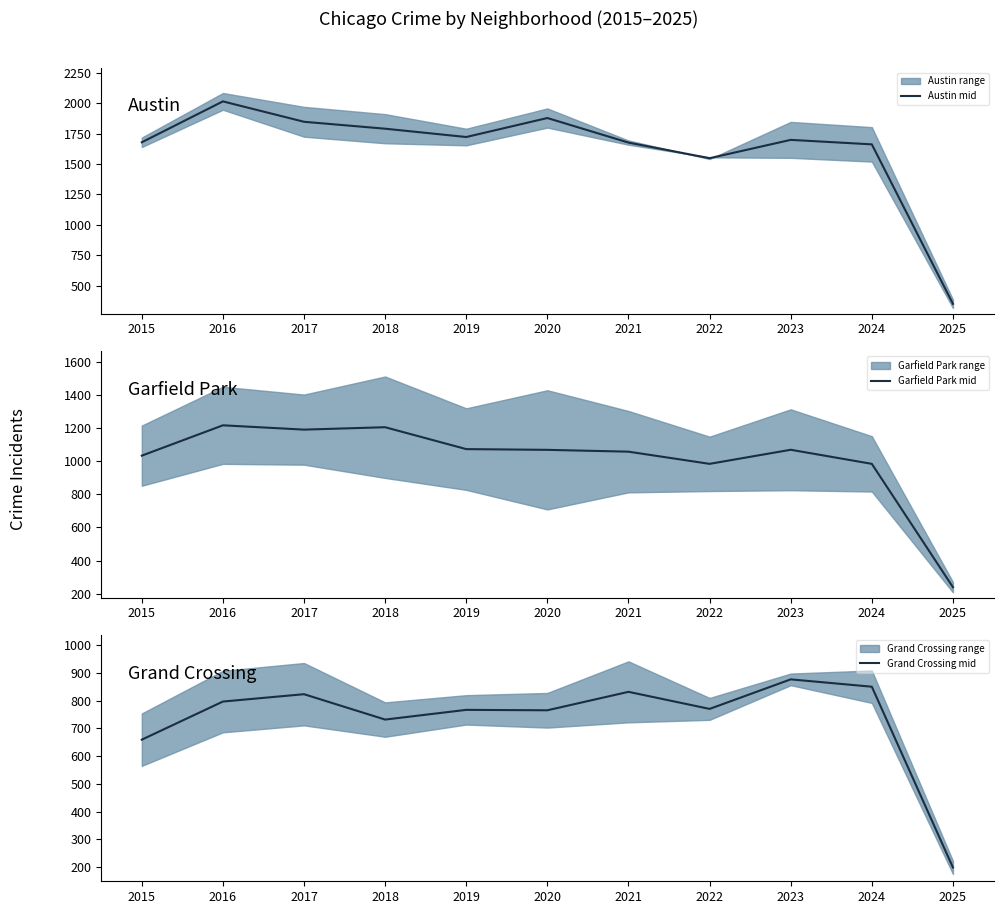

Count the number of categories in the chart.

11